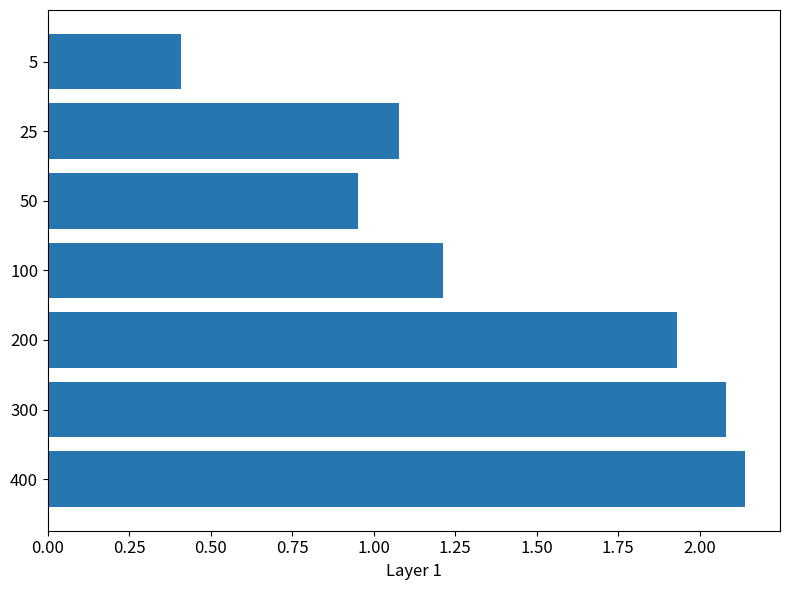

What is the sum of all values?

9.8